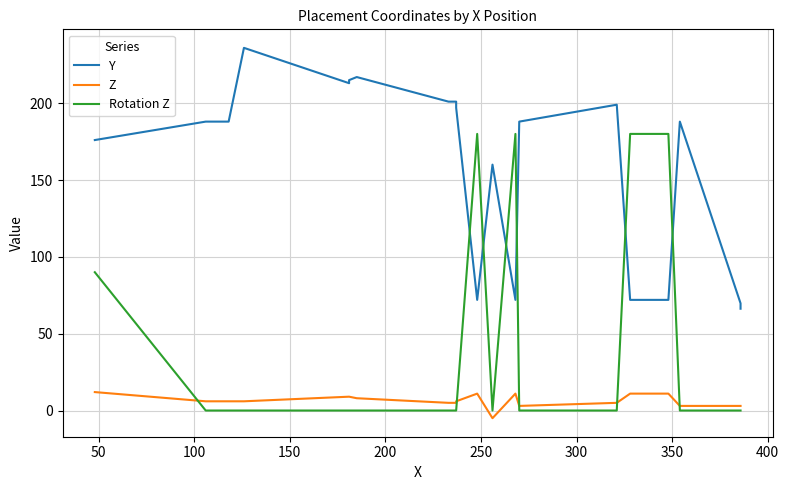

Count the number of categories in the chart.

20